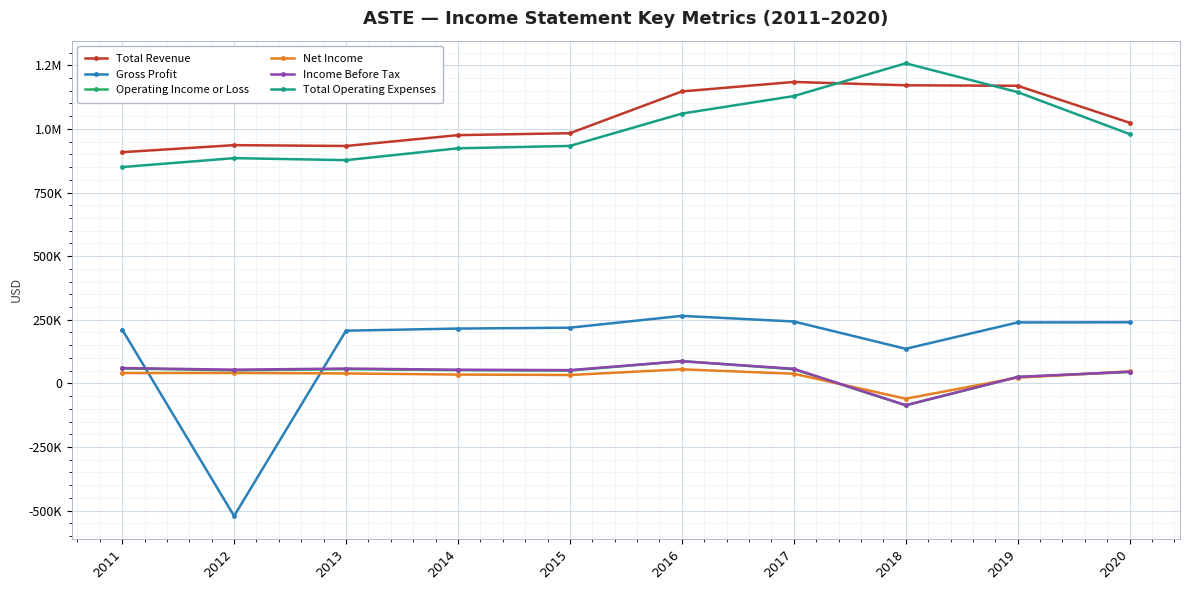

What are all the series names shown in the legend?

Total Revenue, Gross Profit, Operating Income or Loss, Net Income, Income Before Tax, Total Operating Expenses